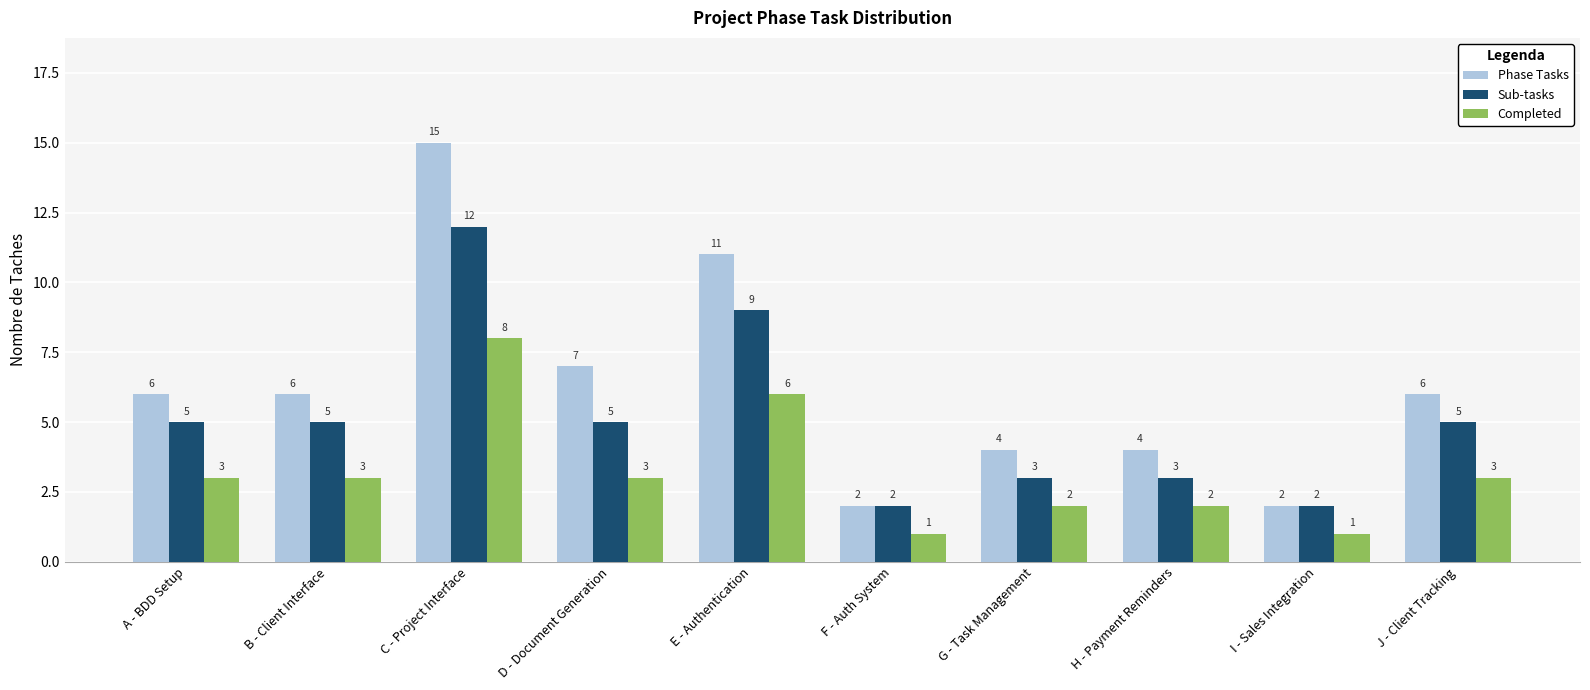

What is the sum of all Sub-tasks values?

51